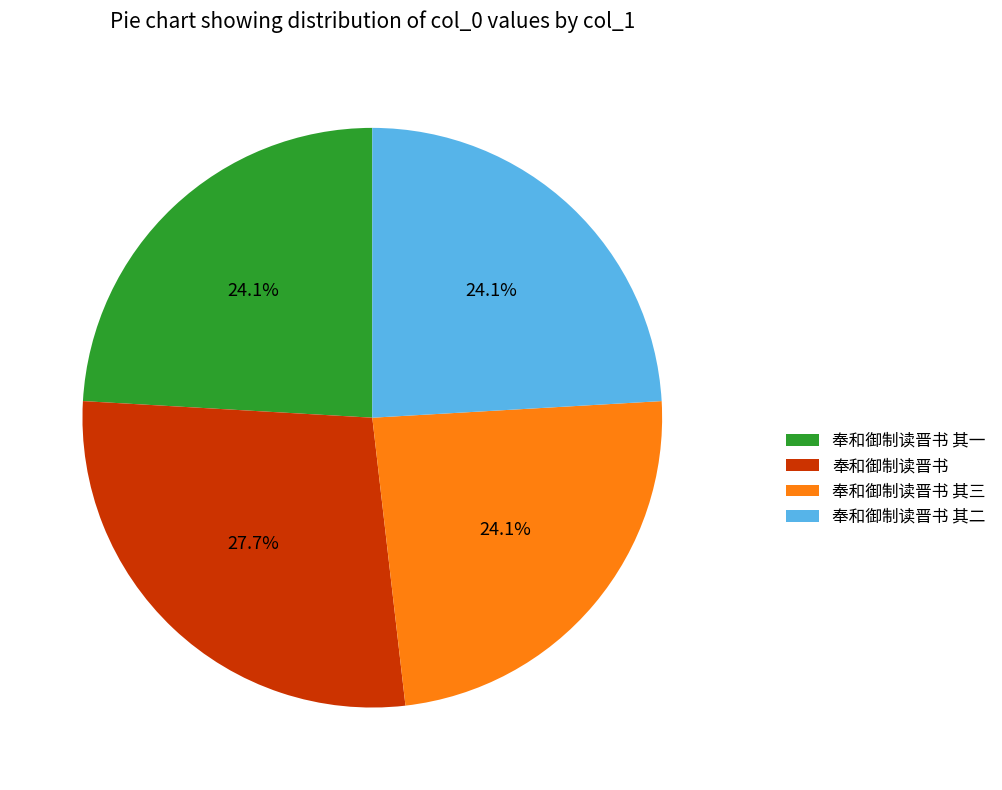

Count the number of slices in the pie.

4